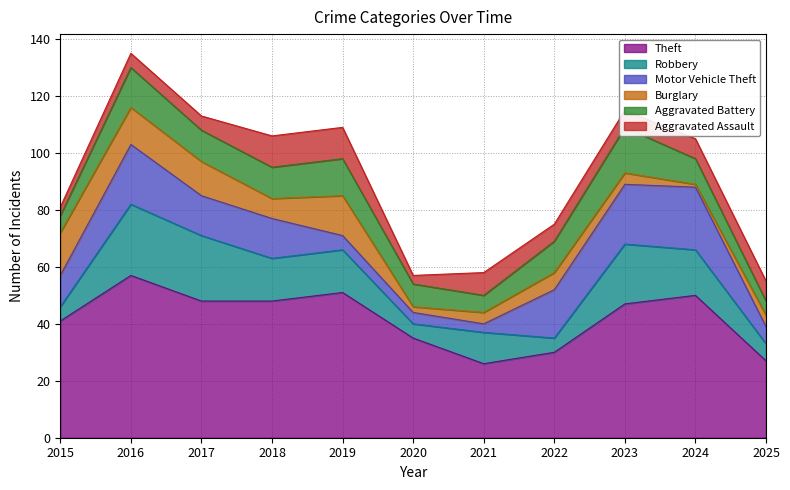

How many lines are shown in the chart?

6